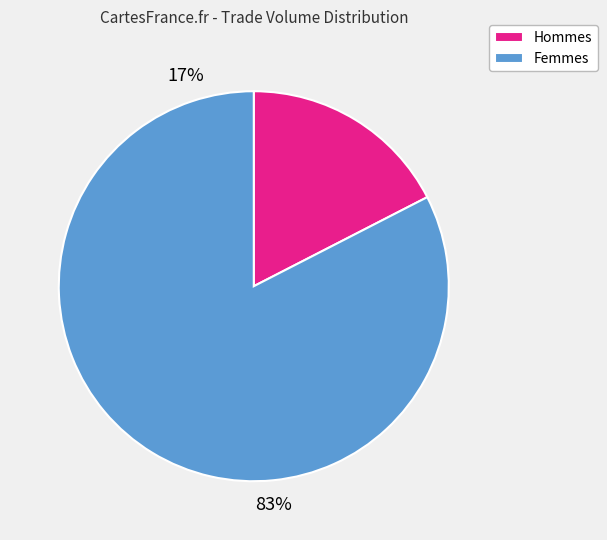

Is there any slice that represents more than half of the pie?

Yes